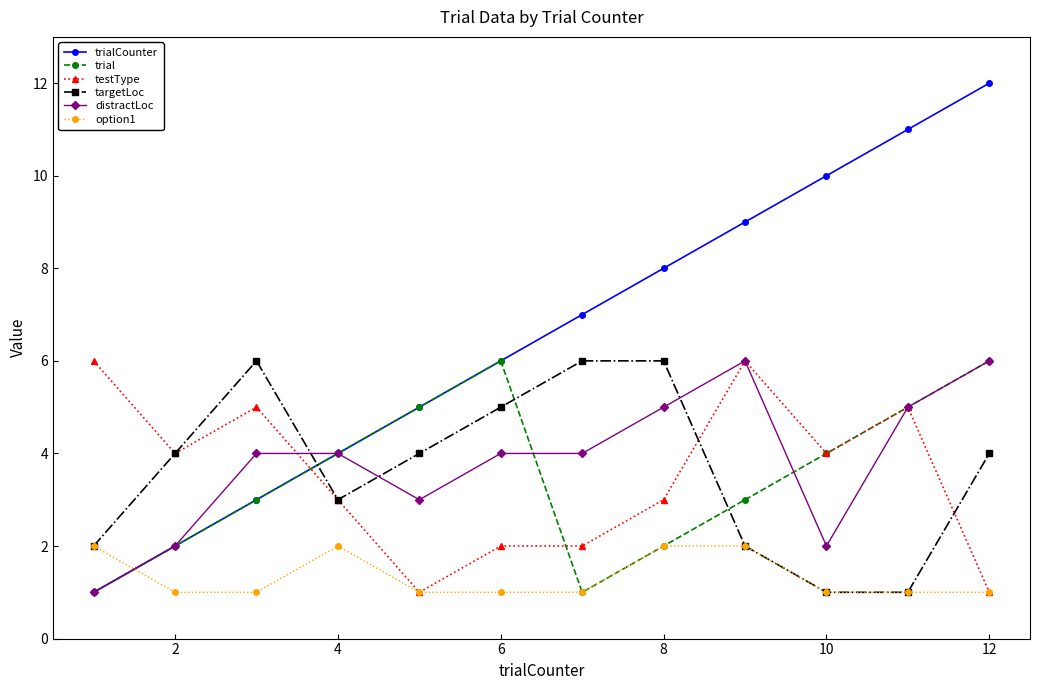

What are all the series names shown in the legend?

trialCounter, trial, testType, targetLoc, distractLoc, option1